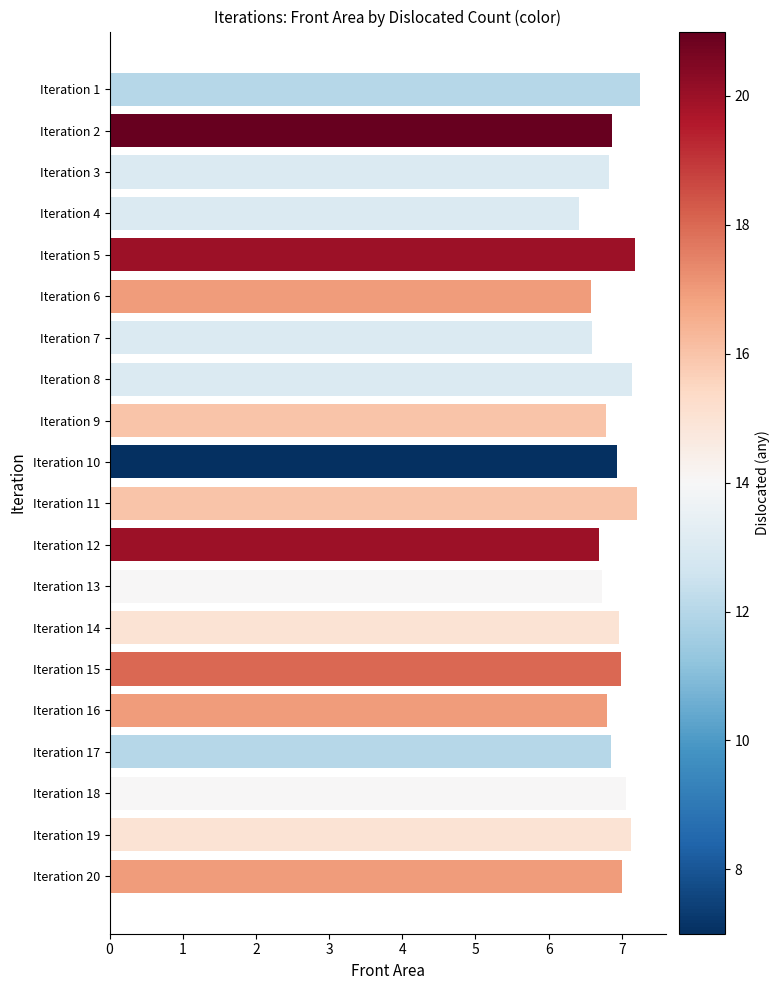

What is the sum of the values at Iteration 16 and Iteration 3?

13.6